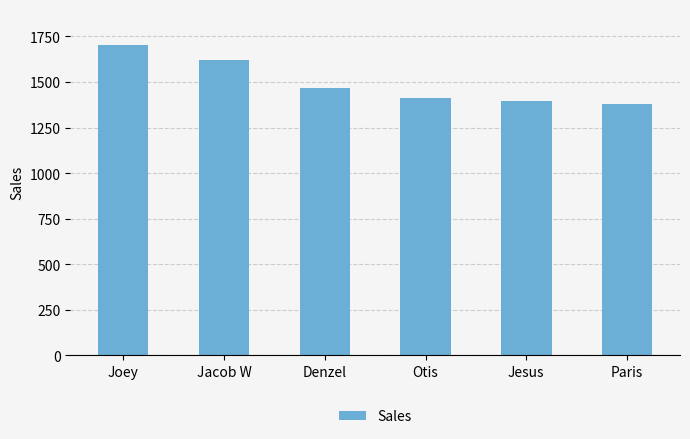

What is the sum of the values at Paris and Denzel?

2842.7